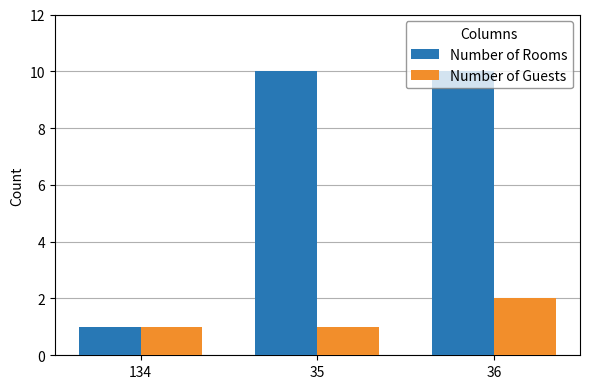

True or false: Number of Rooms has a value of 10 at 36.

True